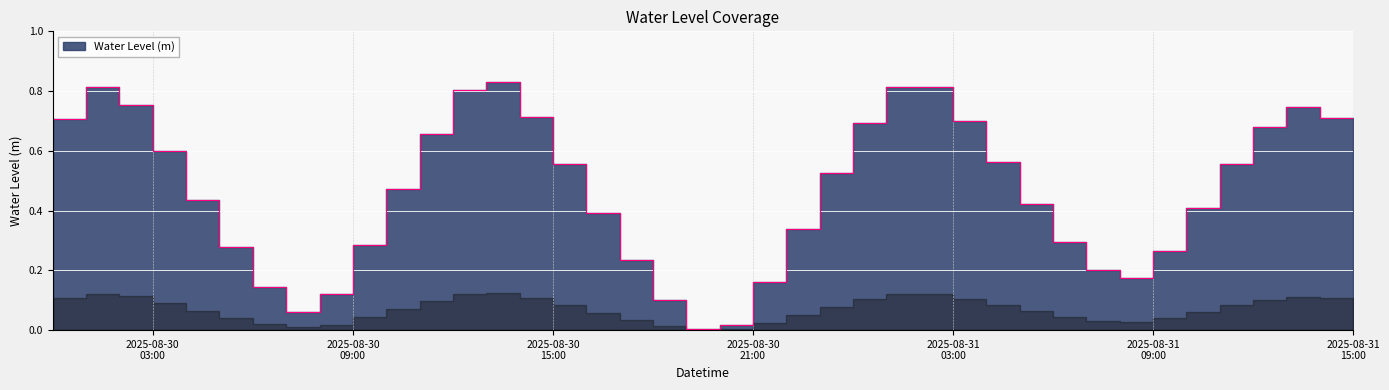

At which label is the value closest to 0?

2025-08-30 19:00:00